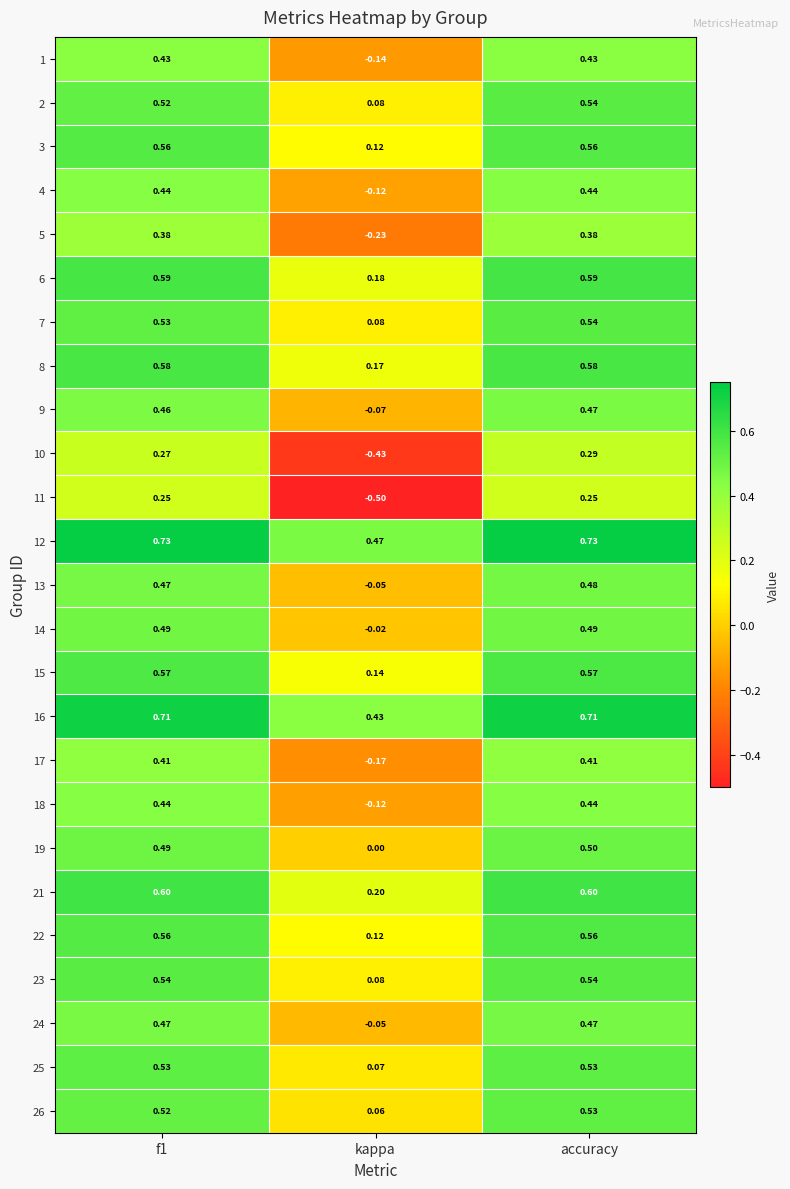

At which label is 25 closest to 0?

kappa